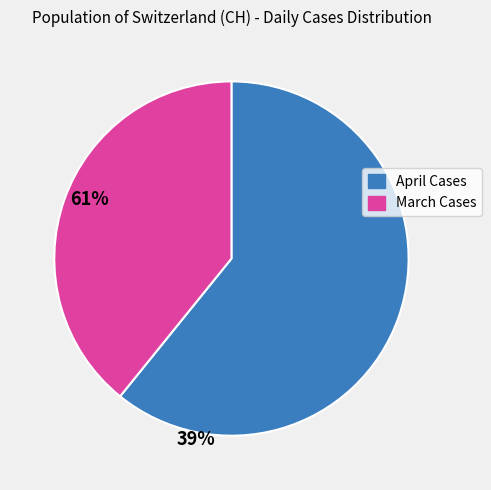

Does any single category account for the majority?

Yes